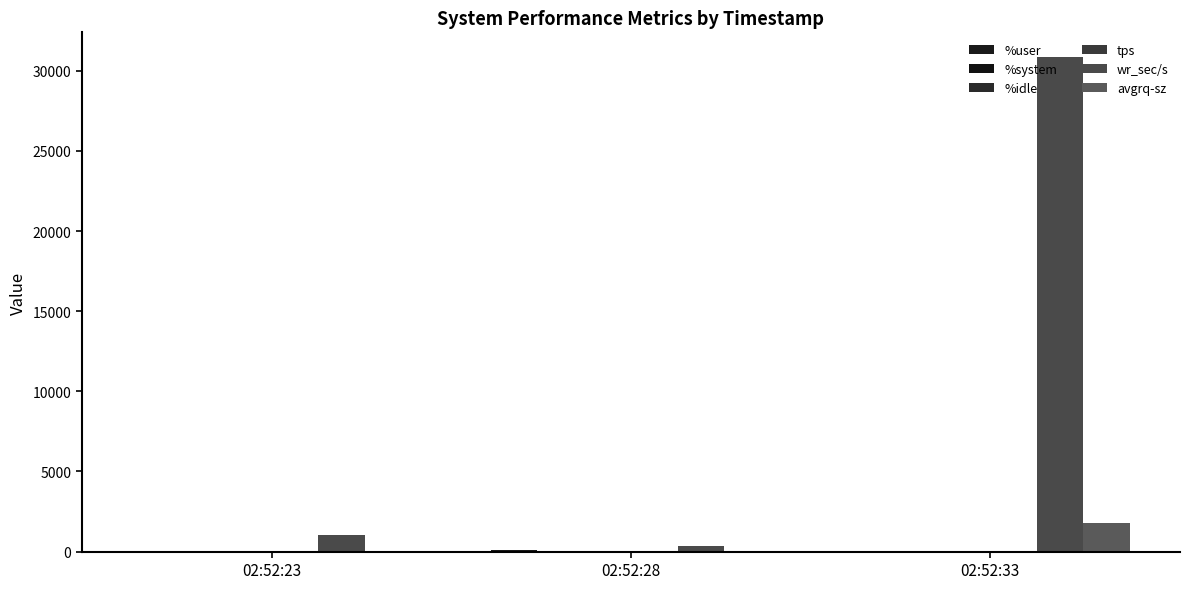

How many groups of bars are there?

3